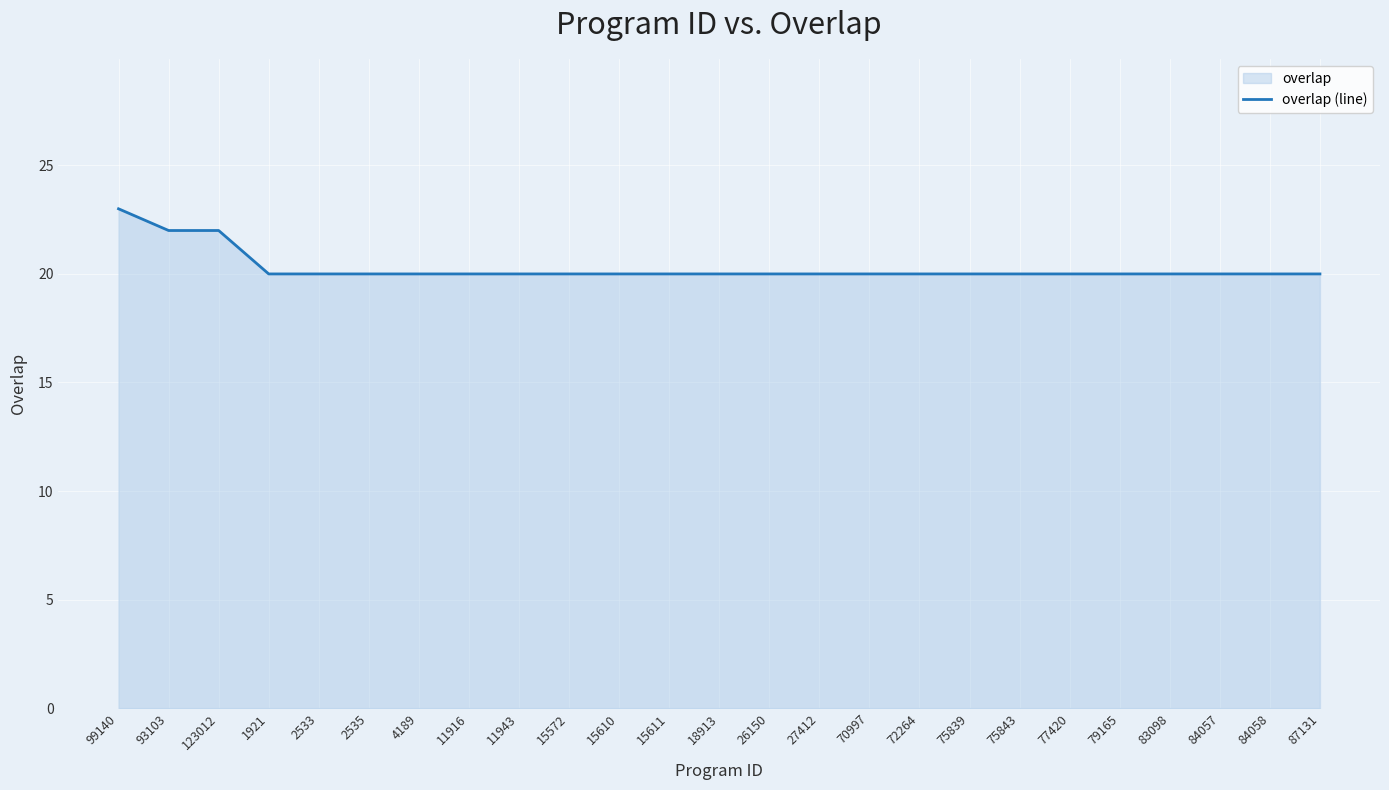

True or false: the data shows 20 at 77420.

True